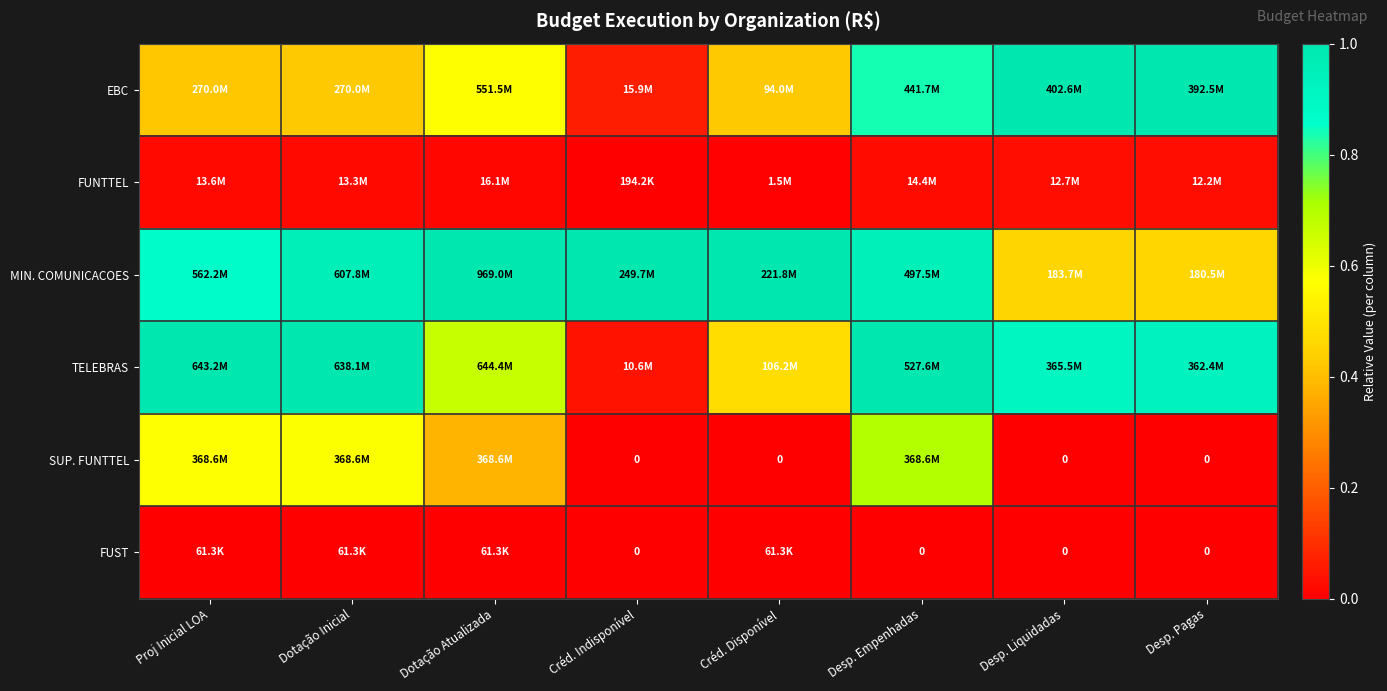

The value of FUST at Desp. Liquidadas is 0.0. True or false?

True